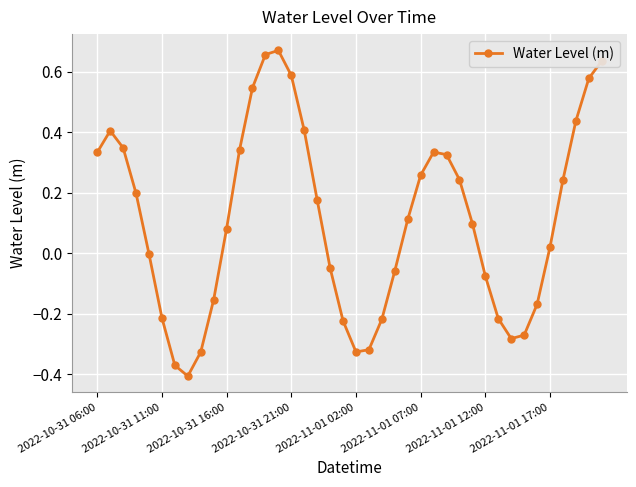

What is the difference between the maximum and second lowest values?

1.0